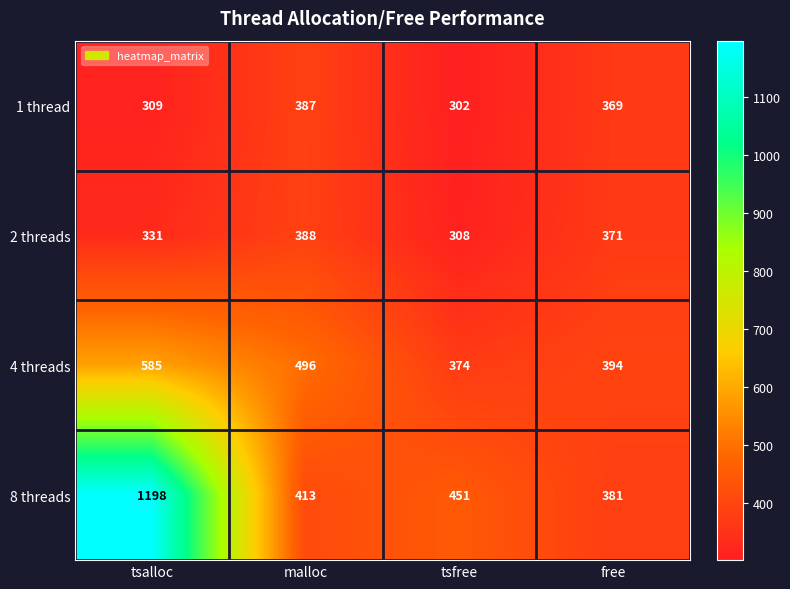

What is the greatest value displayed?

1198